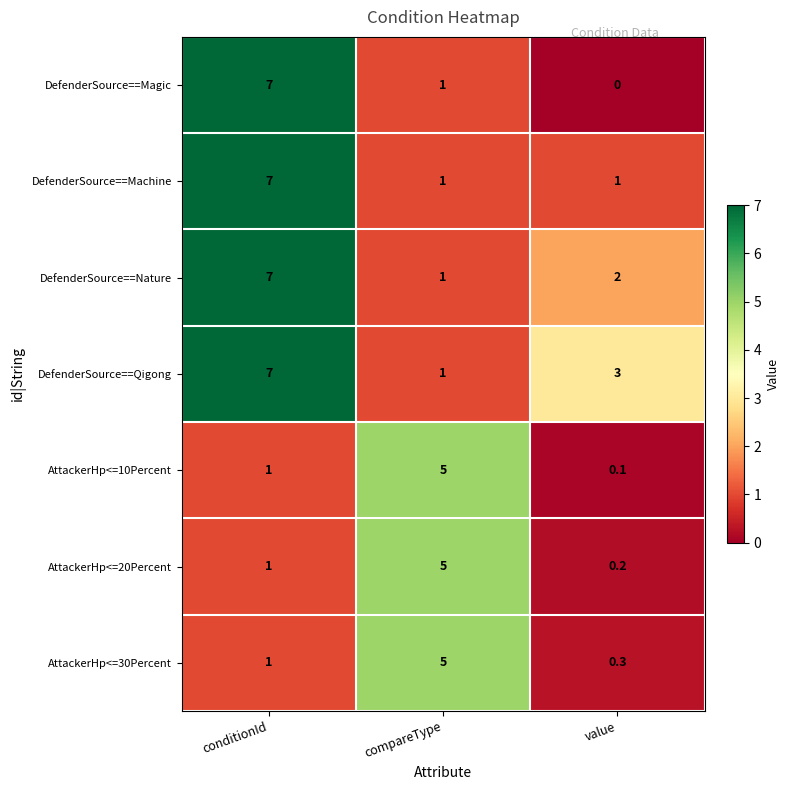

Which category has the highest value across all series?

conditionId